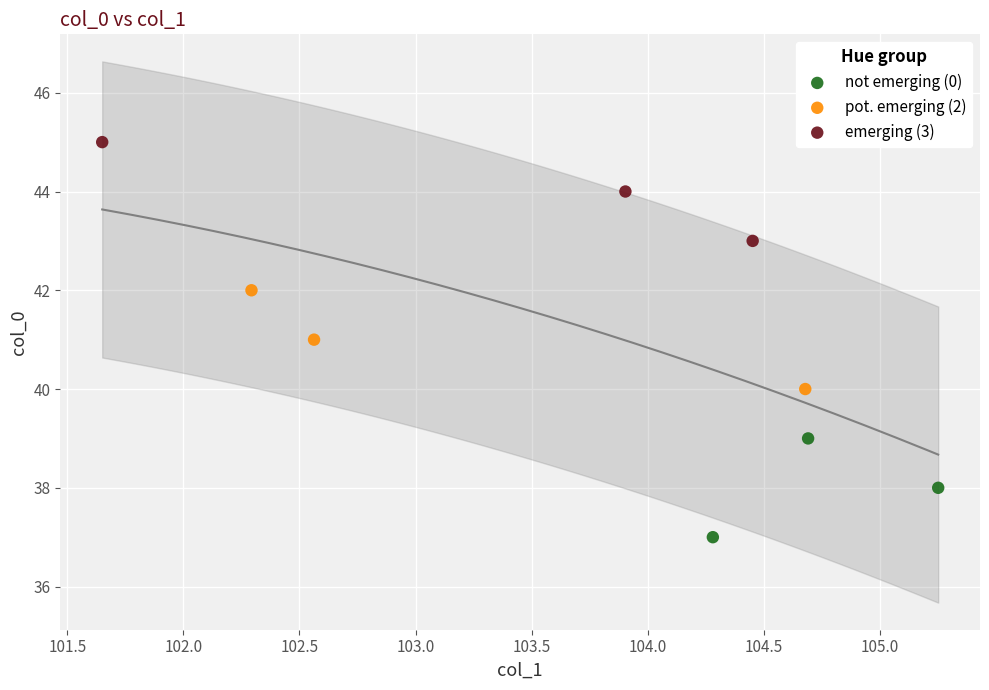

What are all the series names shown in the legend?

not emerging (0), pot. emerging (2), emerging (3)